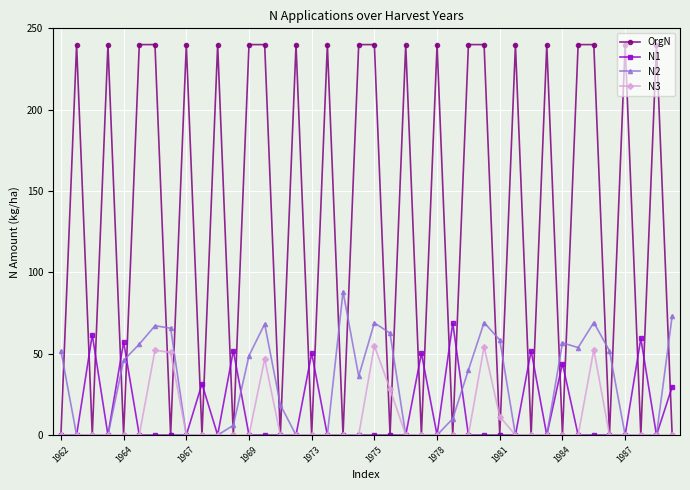

What is the maximum value for N3?

54.9